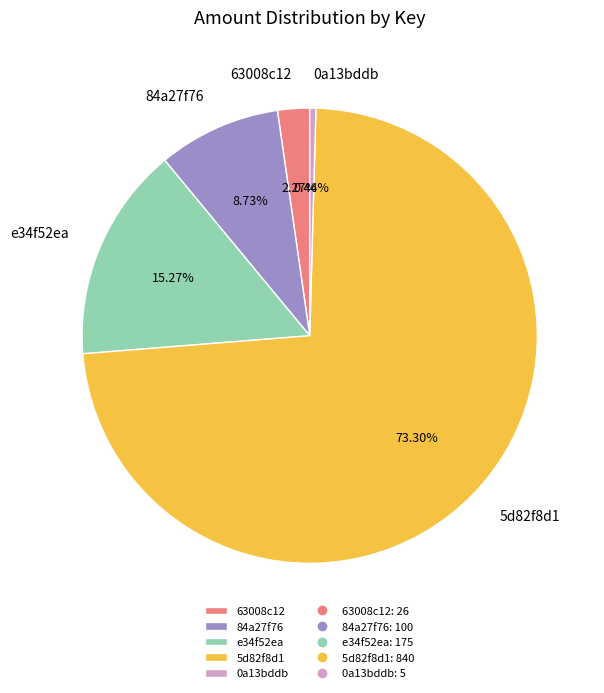

To the nearest percent, what is the combined percentage of e34f52ea and 0a13bddb?

16%